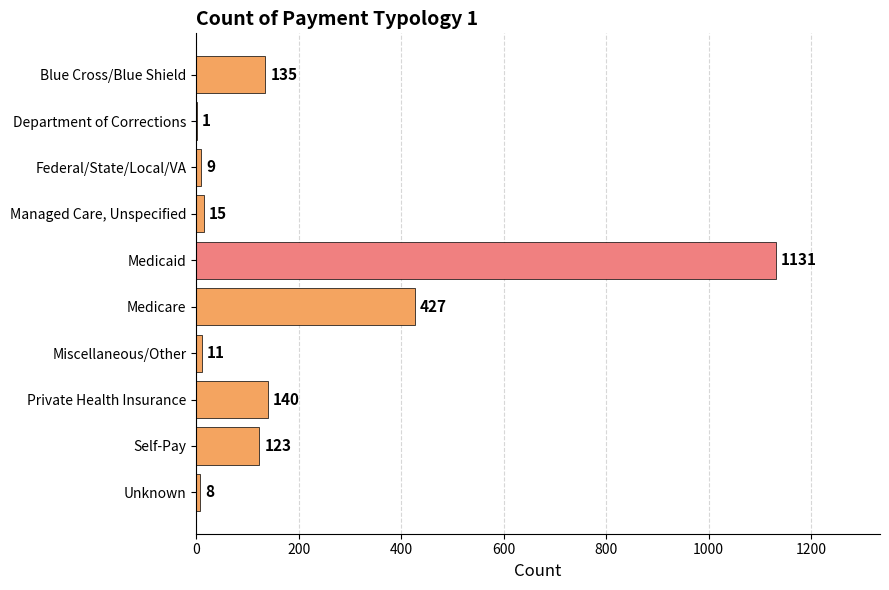

How many distinct data groups are displayed?

1